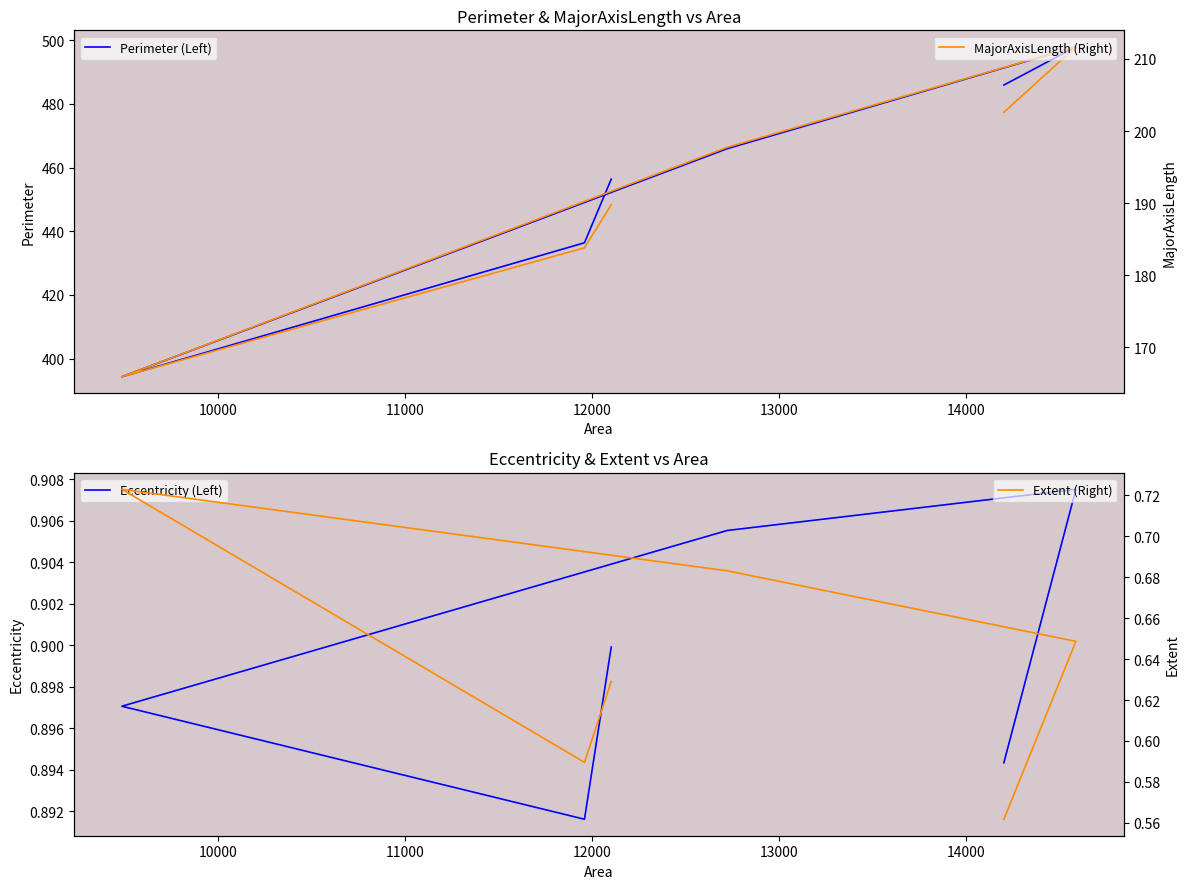

Is the value of Extent (Right) at 9000 greater than the value of MajorAxisLength (Right) at 9000?

No